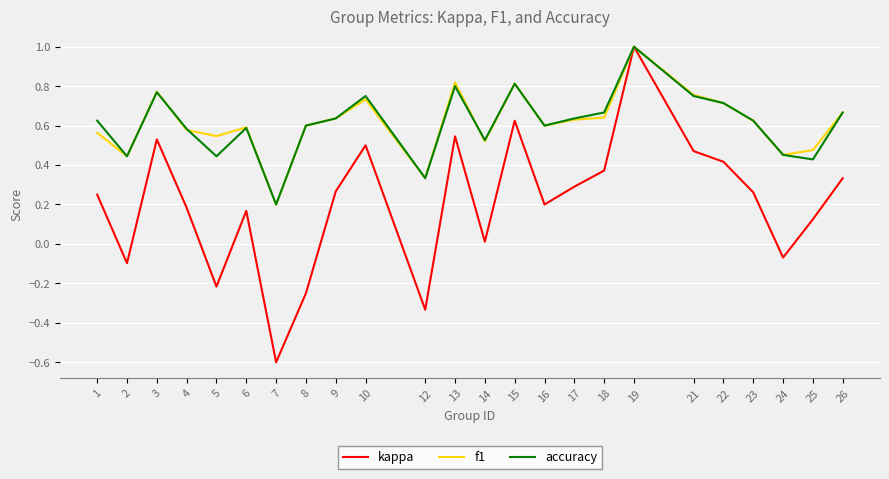

Is the value of f1 at 24 greater than the value of kappa at 12?

Yes